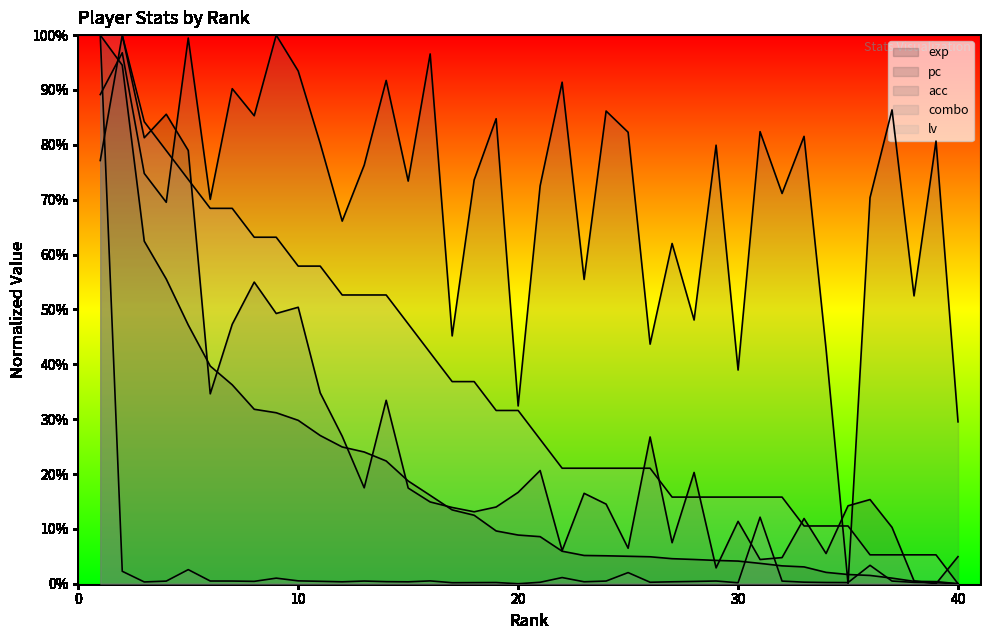

What is the total value across all series at 5?

3.0